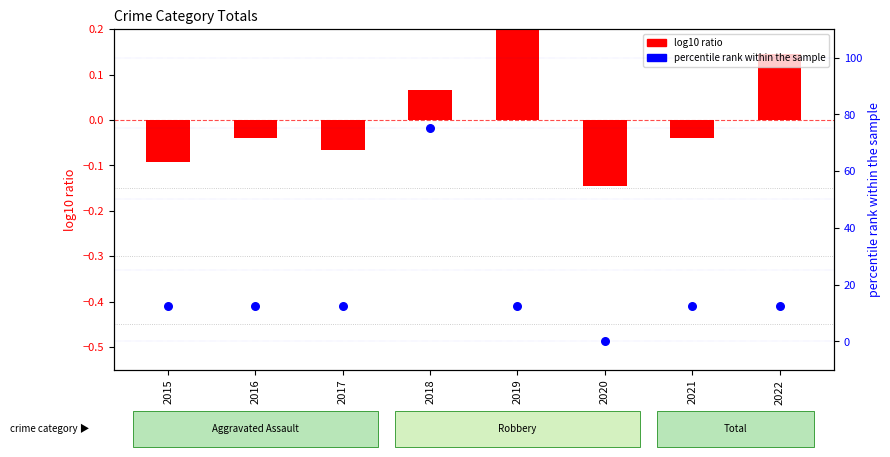

Which series has the largest Y range (max minus min)?

percentile rank within the sample